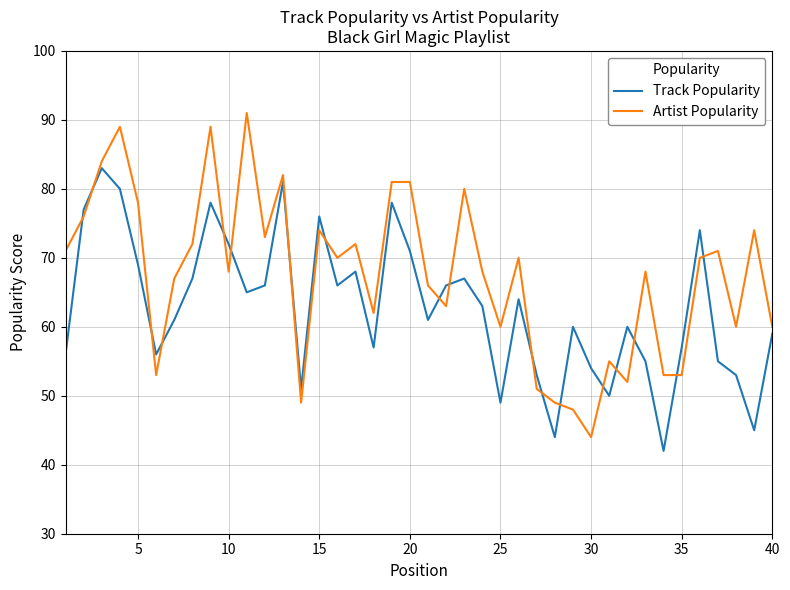

Which series has the largest total across all categories?

Artist Popularity